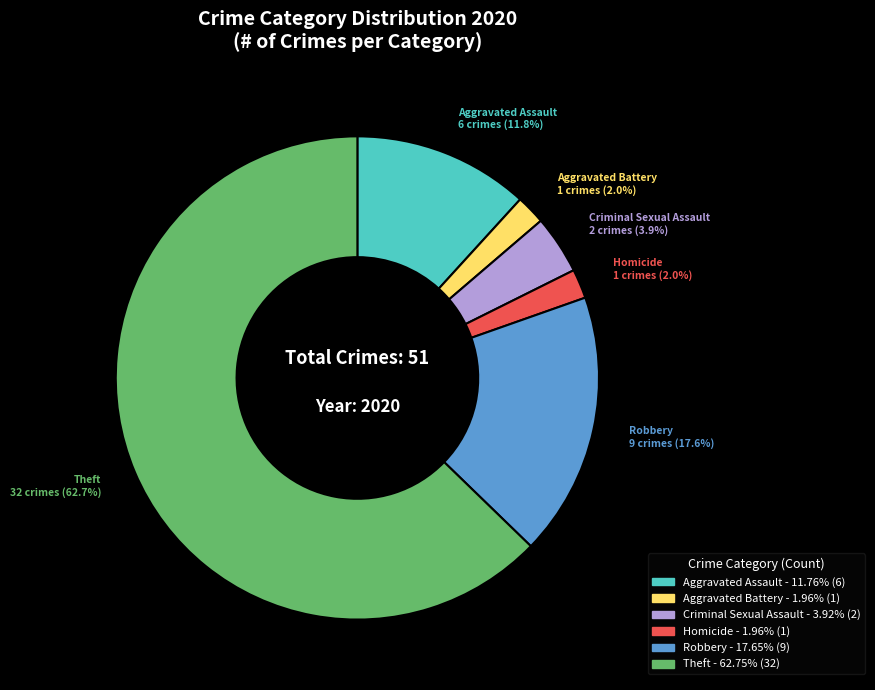

Which has a higher value, Aggravated Battery or Robbery?

Robbery